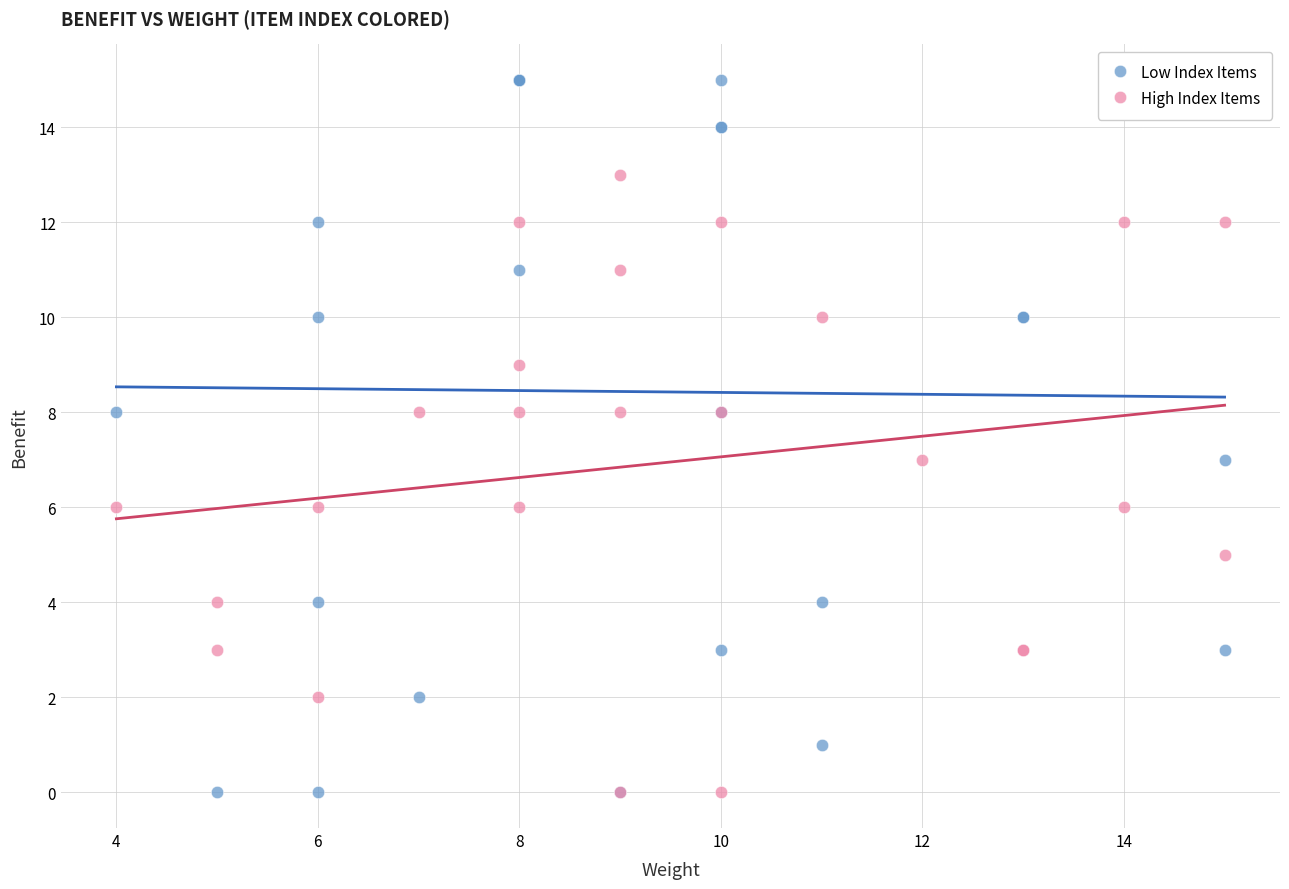

Which series contains the highest Y value?

Low Index Items